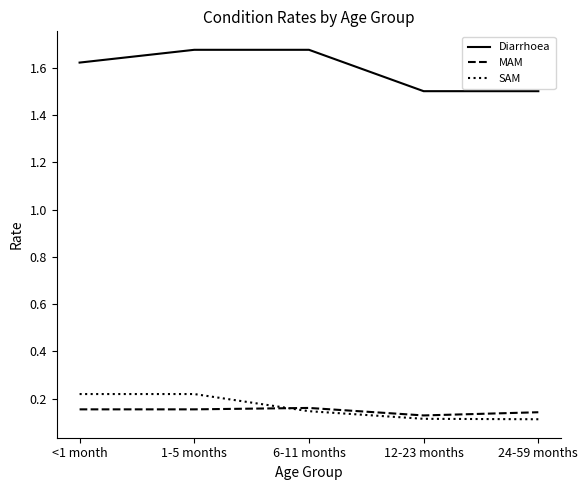

What is the spread (max minus min) of values at 6-11 months?

1.5